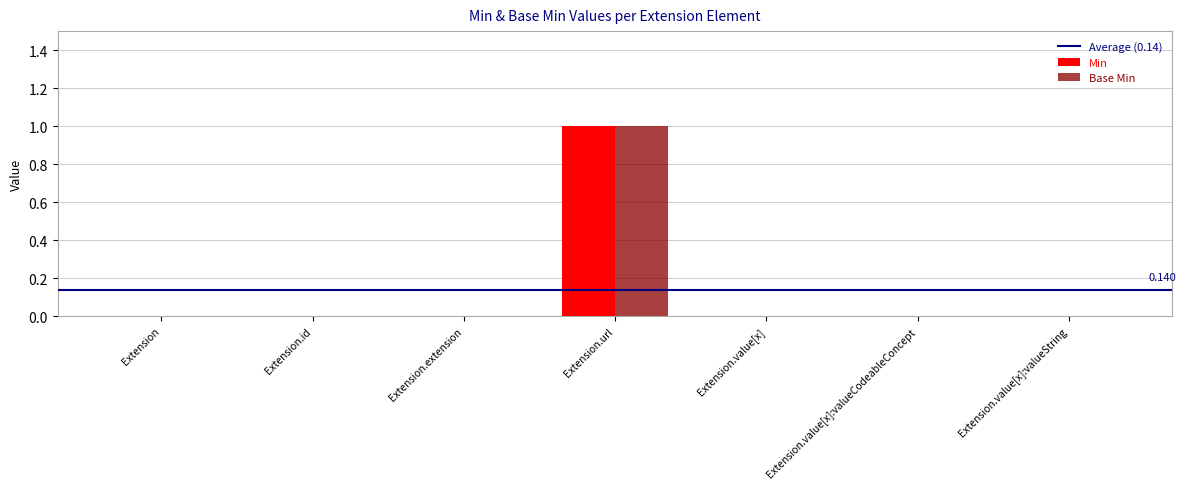

At which category is the sum across all series the highest?

Extension.url